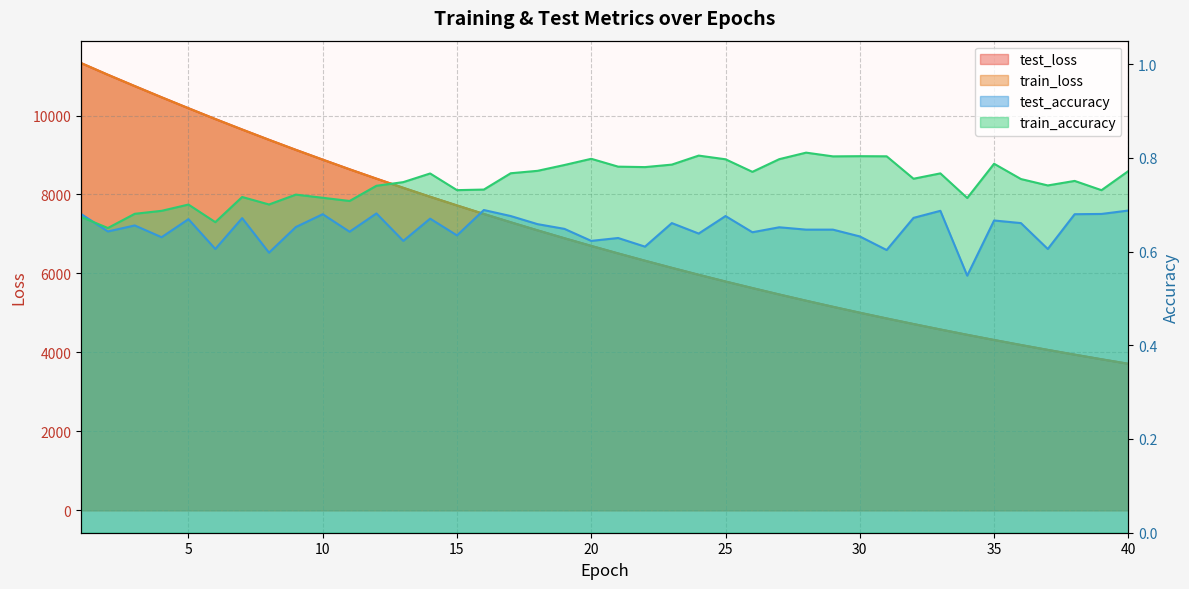

Which label corresponds to the smallest value in the chart?

34